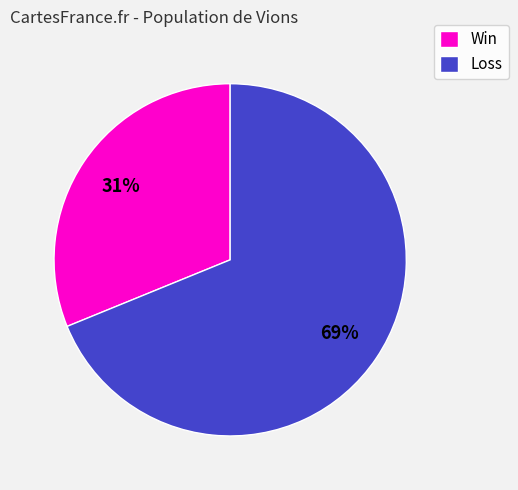

How many slices are in this pie chart?

2